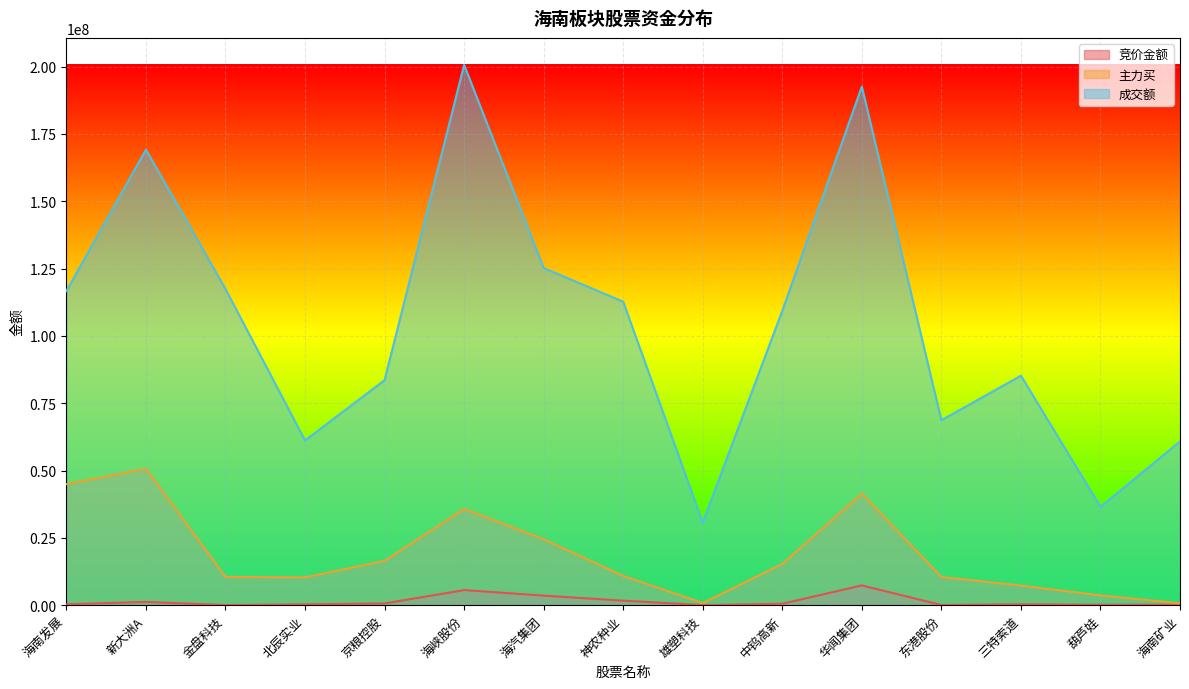

True or false: 成交额 and 主力买 cross at least once.

False